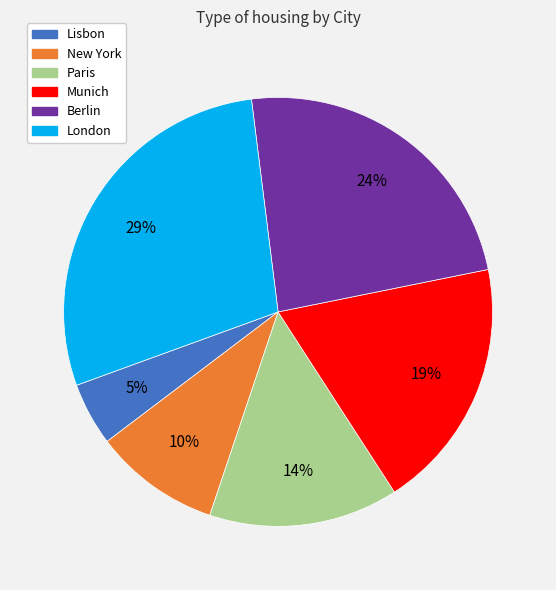

Count the number of slices in the pie.

6